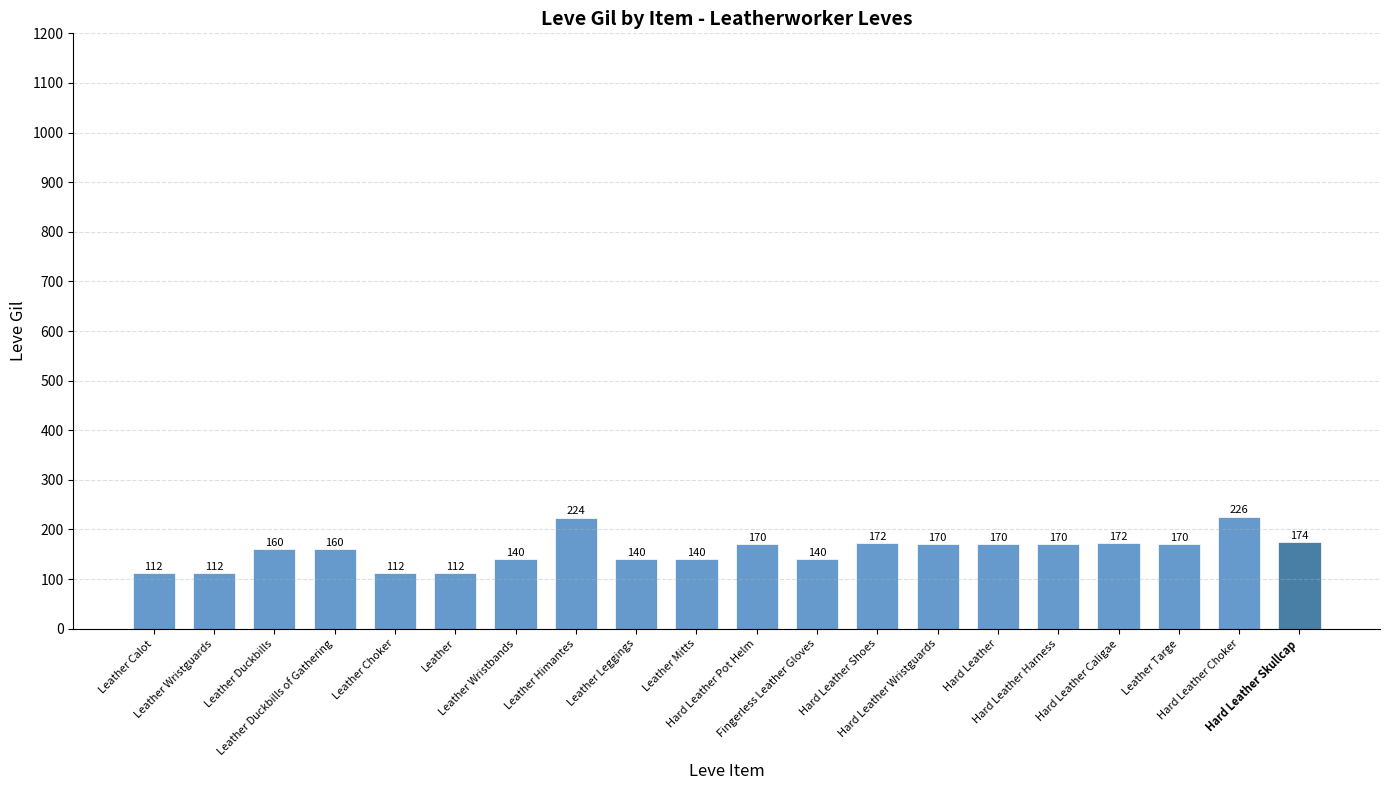

Reading left to right, transcribe all the data shown in this chart.

112	112	160	160	112	112	140	224	140	140	170	140	172	170	170	170	172	170	226	174